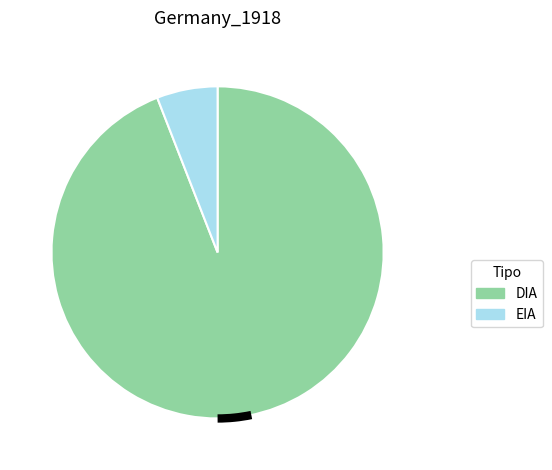

Is it true that DIA is 94% of the pie?

True